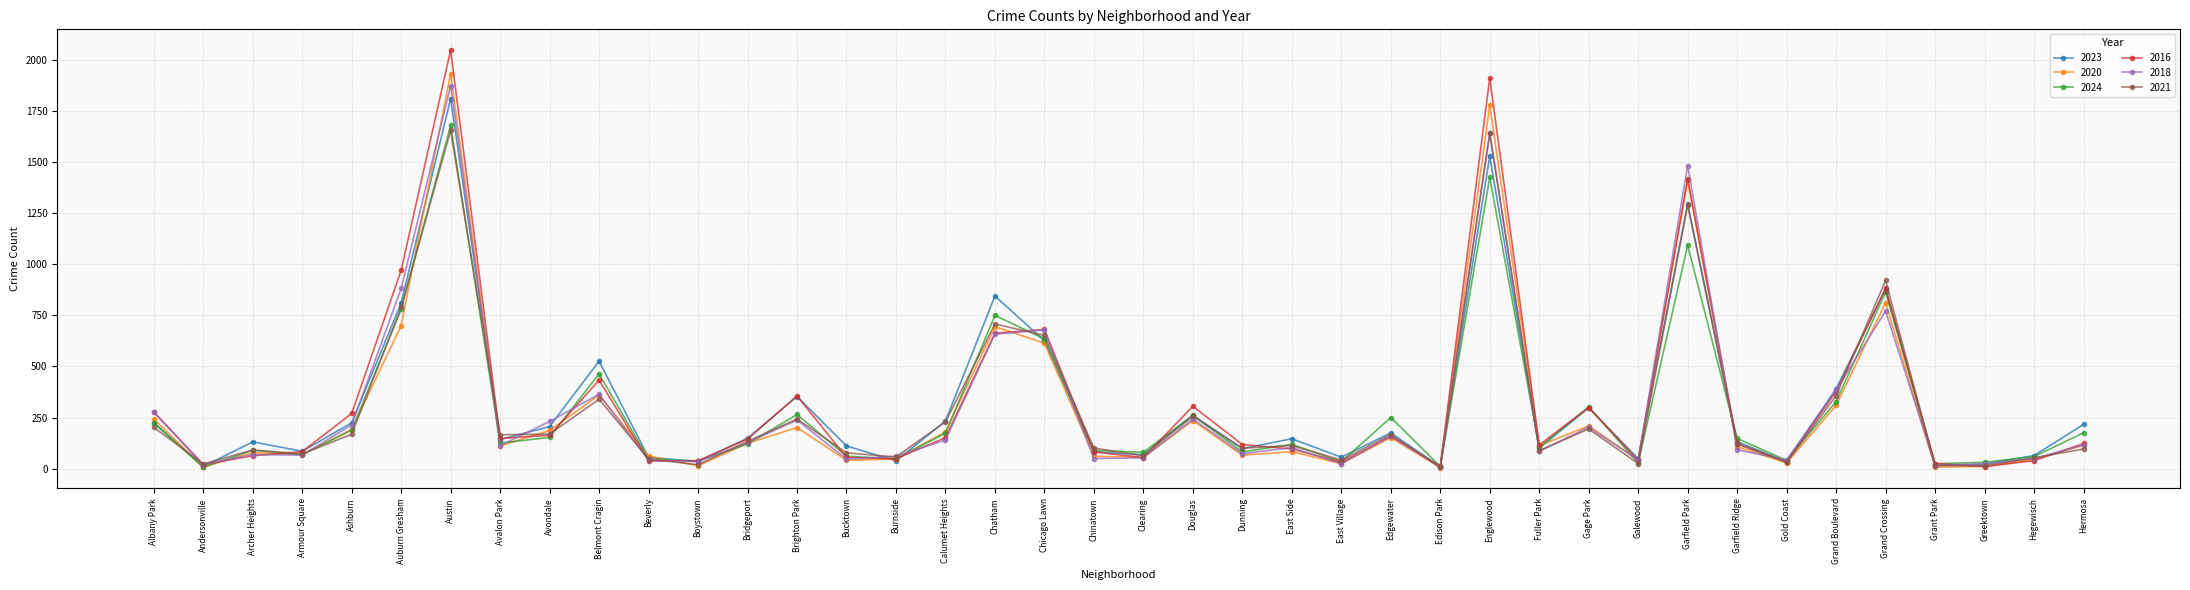

Does the chart display data point markers on the line(s)?

Yes